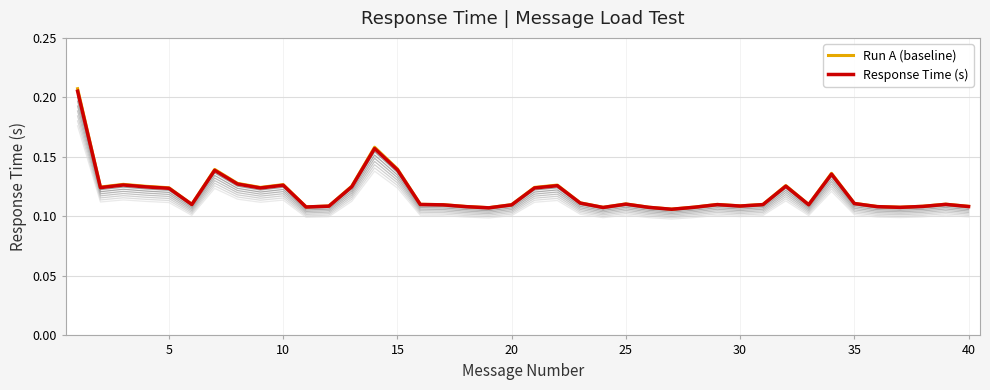

Is it true that Response Time (s) equals 0.0 at 30?

False